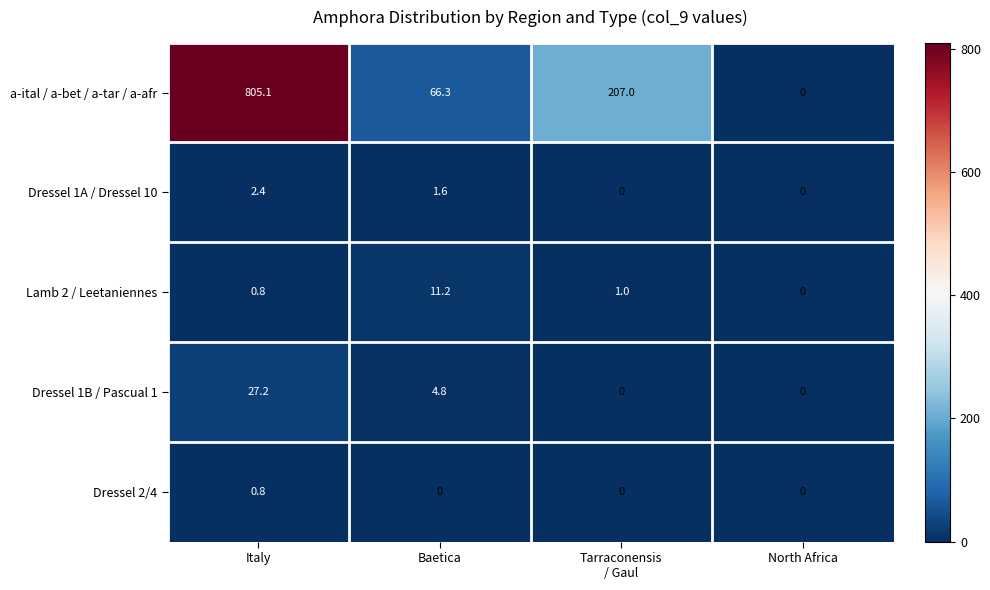

At which category is the sum across all series the highest?

Italy